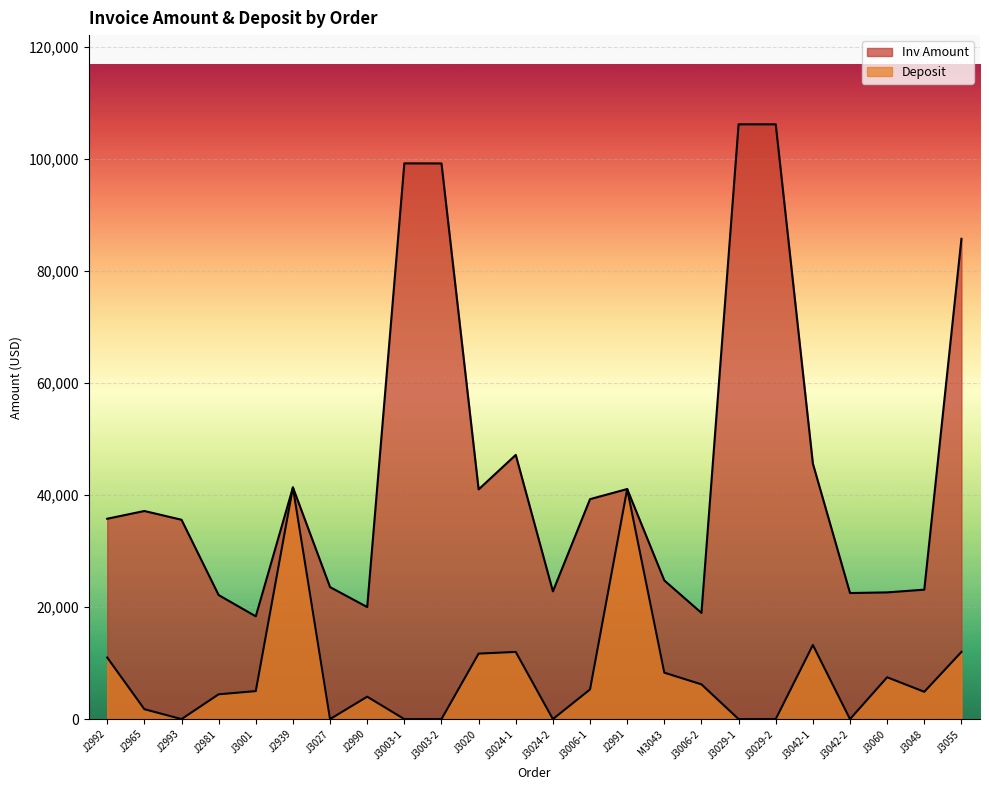

Which category has the lowest value in the Inv Amount series?

J3001